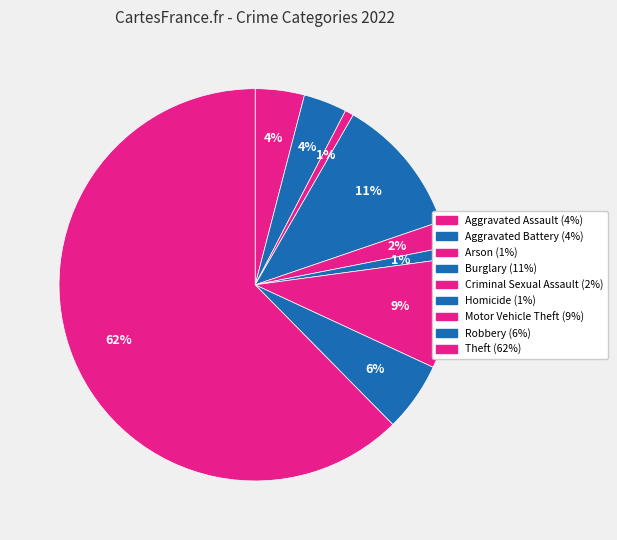

To the nearest percent, what is the combined percentage of Aggravated Assault and Theft?

66%